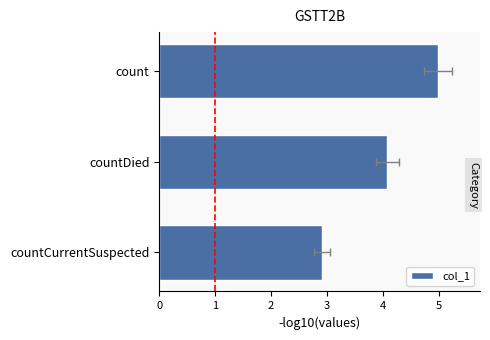

Reading left to right, list all the values displayed in this chart.

5.0	4.1	2.9